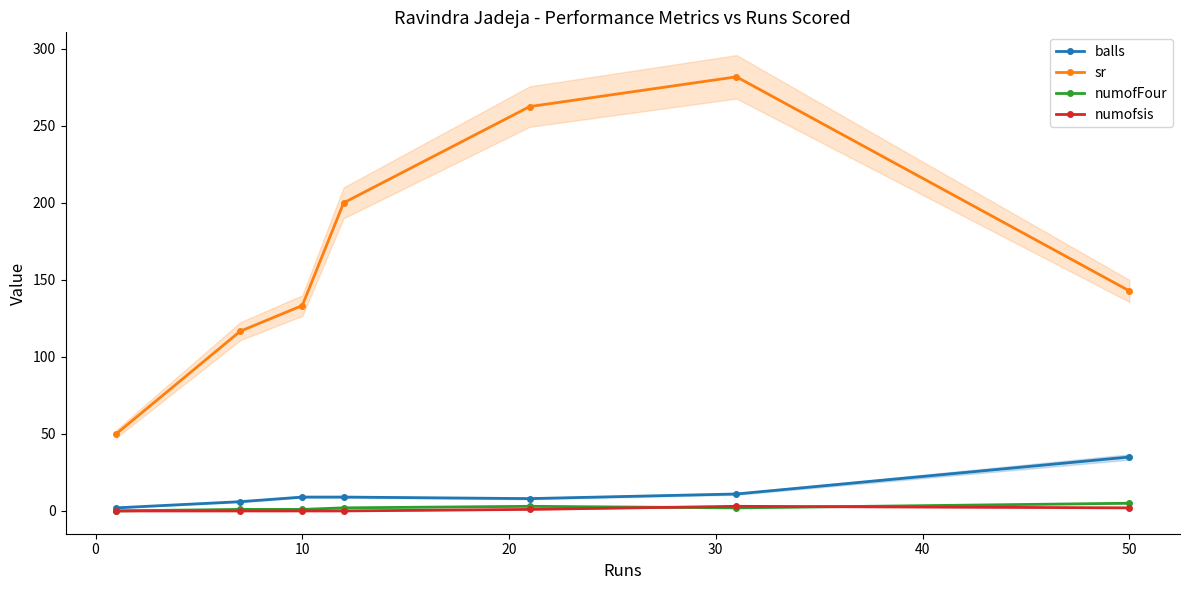

Reading right to left, transcribe all the data shown in this chart.

balls: 35.0	11.0	8.0	9.0	9.0	6.0	2.0
sr: 142.8	281.8	262.5	200.0	133.3	116.7	50.0
numofFour: 5.0	2.0	3.0	2.0	1.0	1.0	0.0
numofsis: 2.0	3.0	1.0	0.0	0.0	0.0	0.0